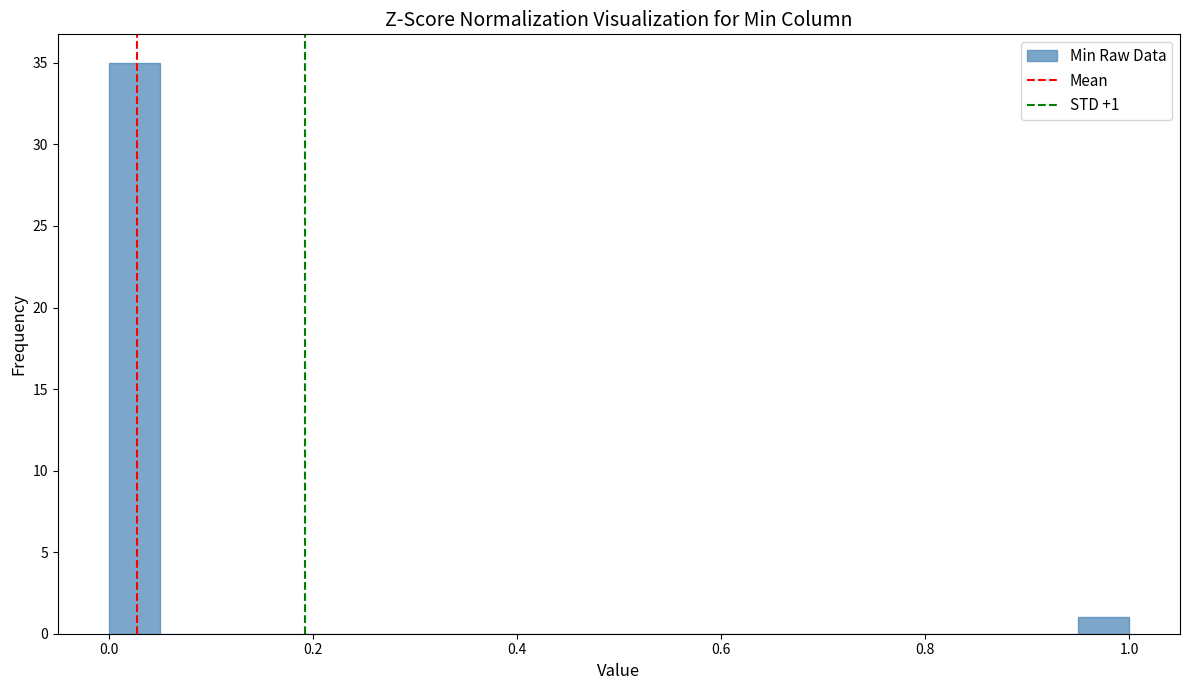

Around what value on the x-axis is the tallest bar? Give the approximate position of its centre, as read against the axis.

0.02